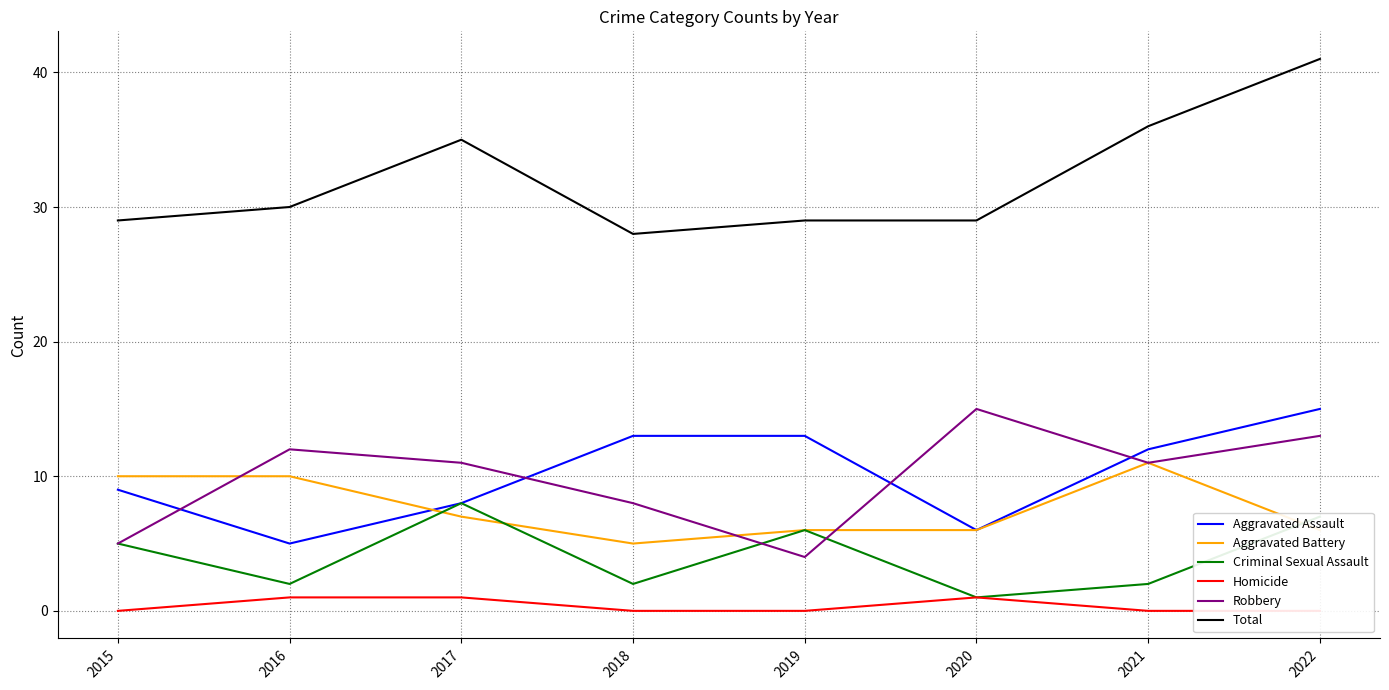

How many distinct data groups are displayed?

6